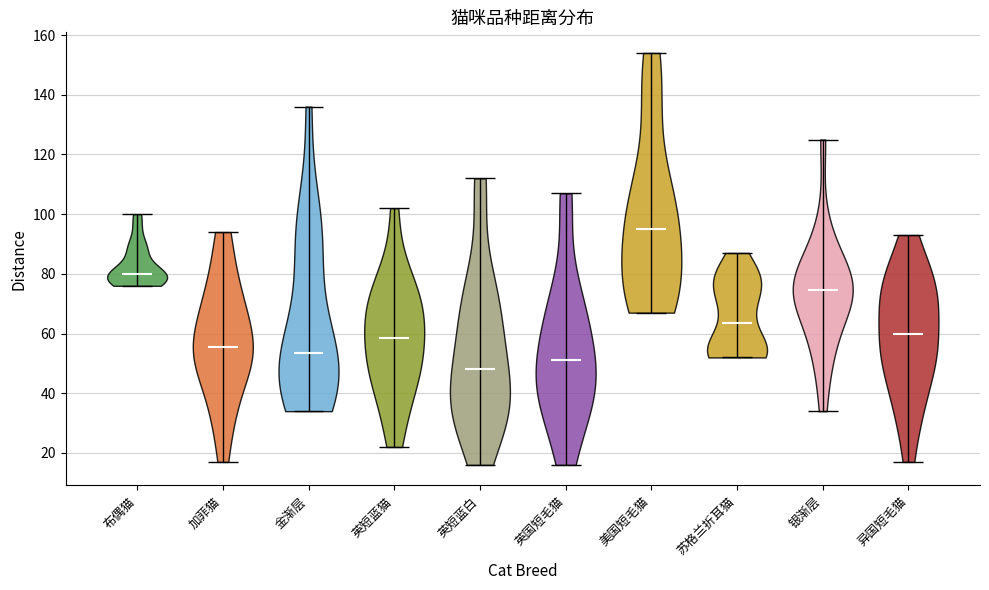

Reading left to right, read every violin against the y-axis: where its median line is, and the lowest and highest points it reaches. The values are not printed on the chart, so give them approximately, as read against the axis.

布偶猫: median line 80, lowest point 76, highest point 100
加菲猫: median line 56, lowest point 18, highest point 94
金渐层: median line 54, lowest point 34, highest point 136
英短蓝猫: median line 58, lowest point 22, highest point 102
英短蓝白: median line 48, lowest point 16, highest point 112
英国短毛猫: median line 52, lowest point 16, highest point 108
美国短毛猫: median line 96, lowest point 68, highest point 154
苏格兰折耳猫: median line 64, lowest point 52, highest point 88
银渐层: median line 74, lowest point 34, highest point 126
异国短毛猫: median line 60, lowest point 18, highest point 94